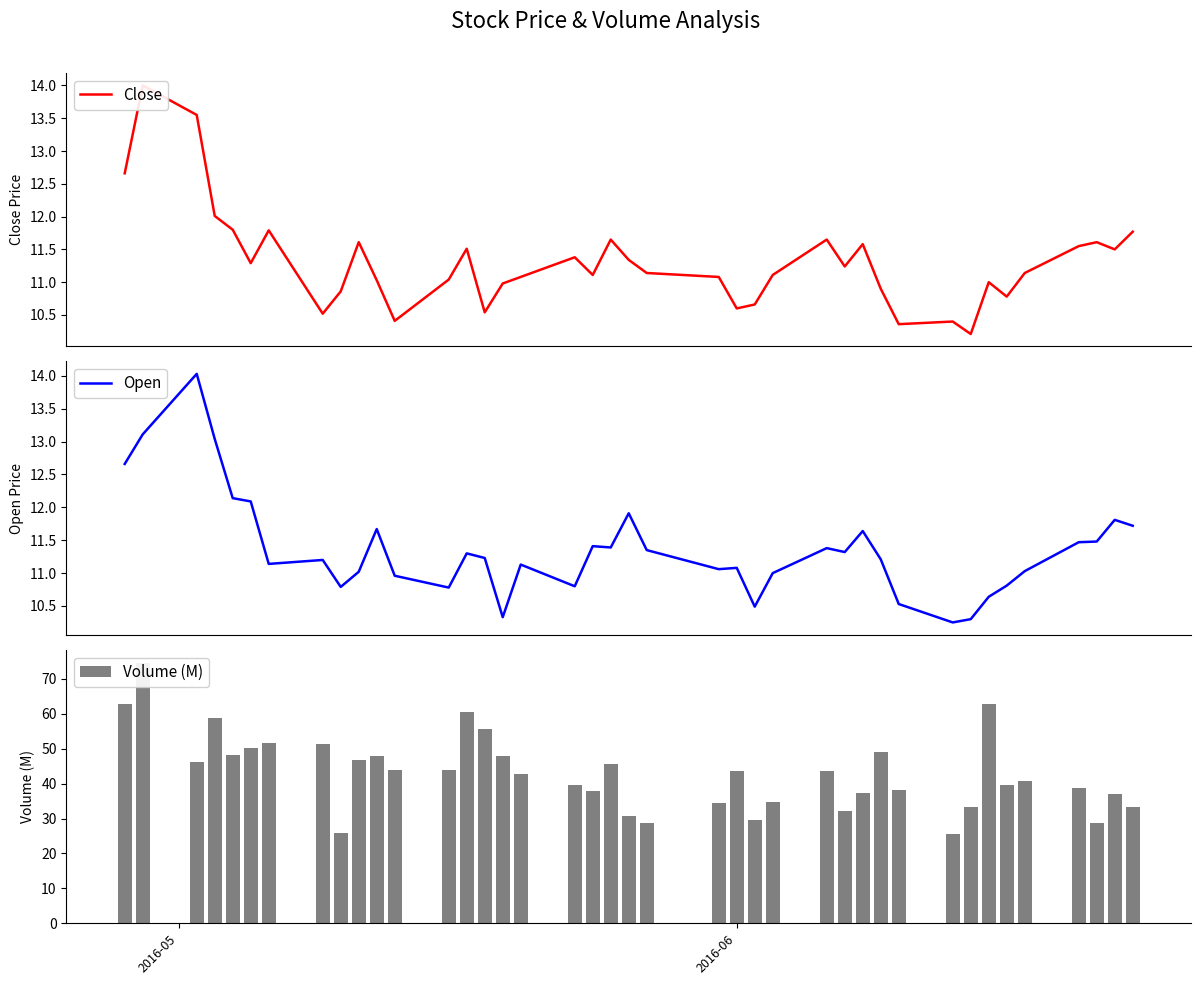

What is the highest value of the Open series?

14.0